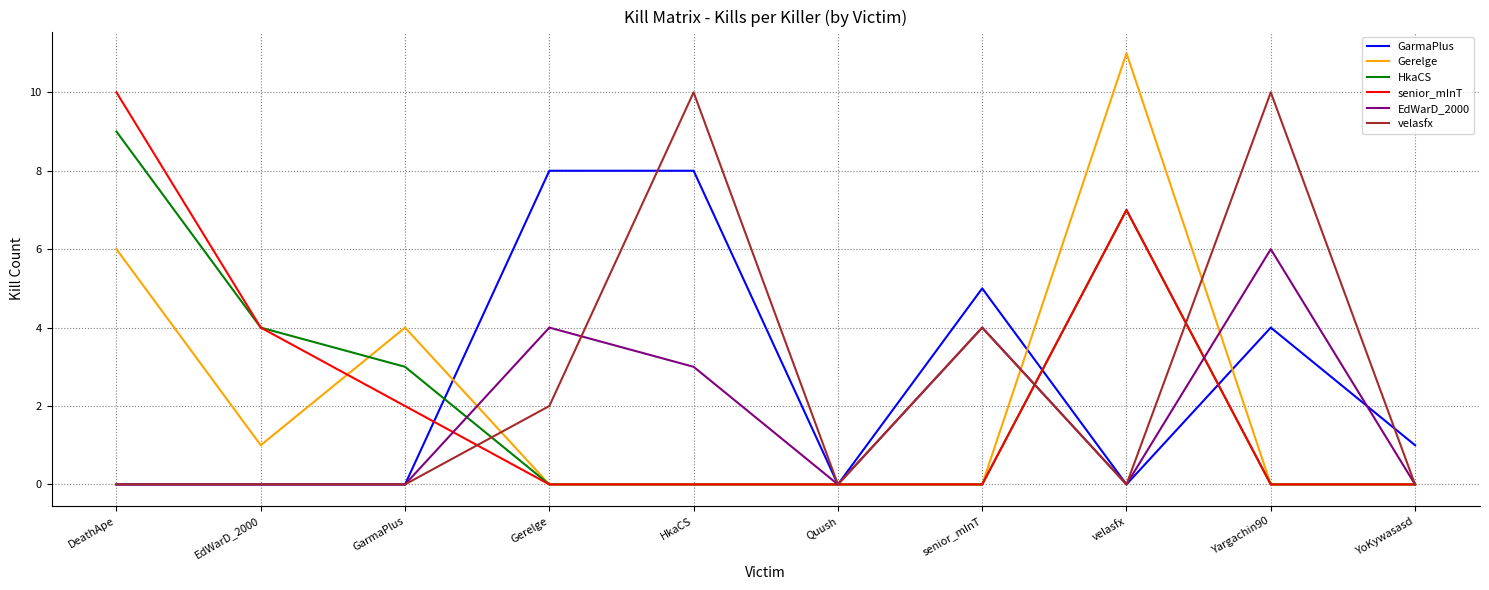

What position from the right is Gerelge?

7